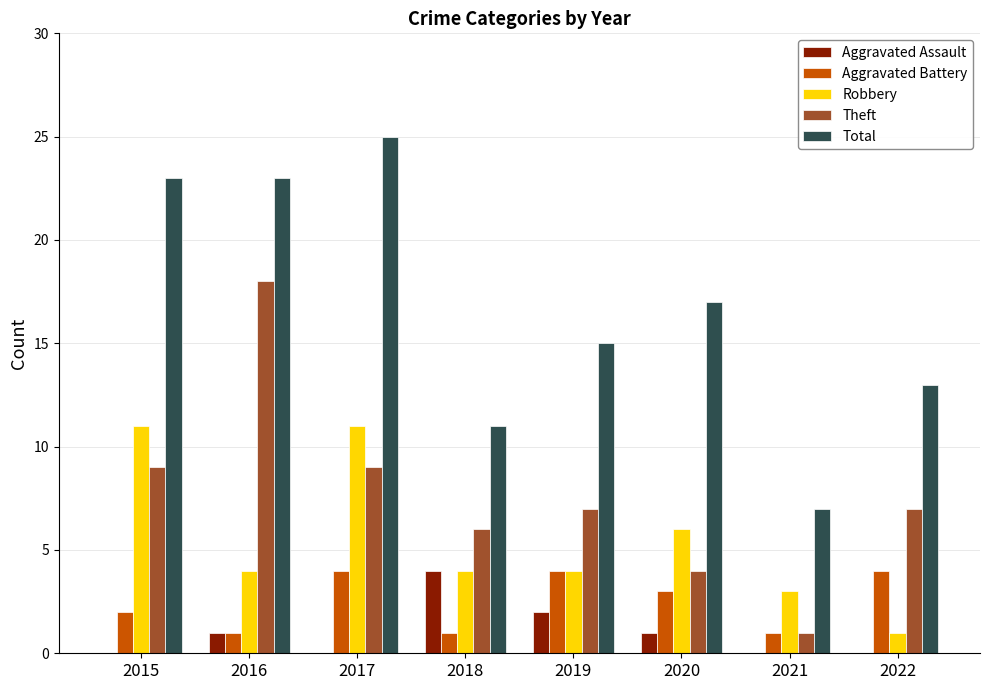

The value of Aggravated Assault at 2021 is 2. True or false?

False